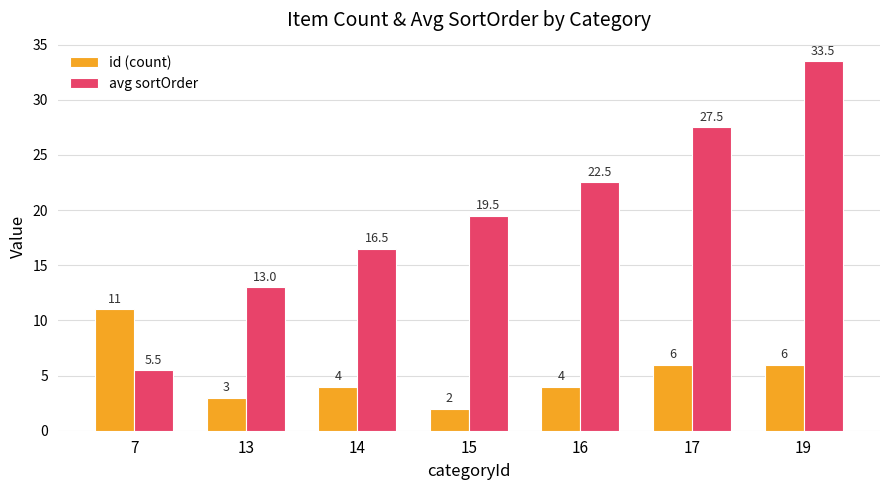

What is the difference between the maximum and minimum values in the avg sortOrder series?

28.0